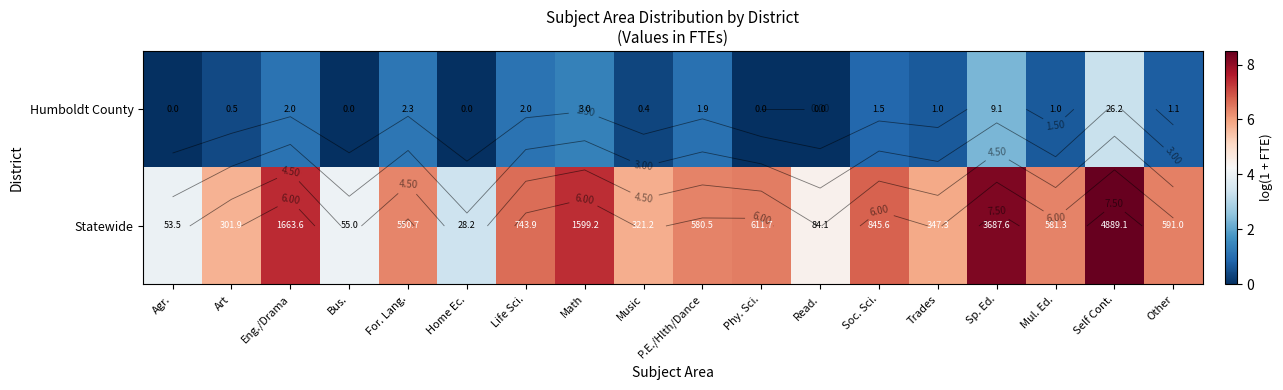

What is the greatest value displayed?

8.5